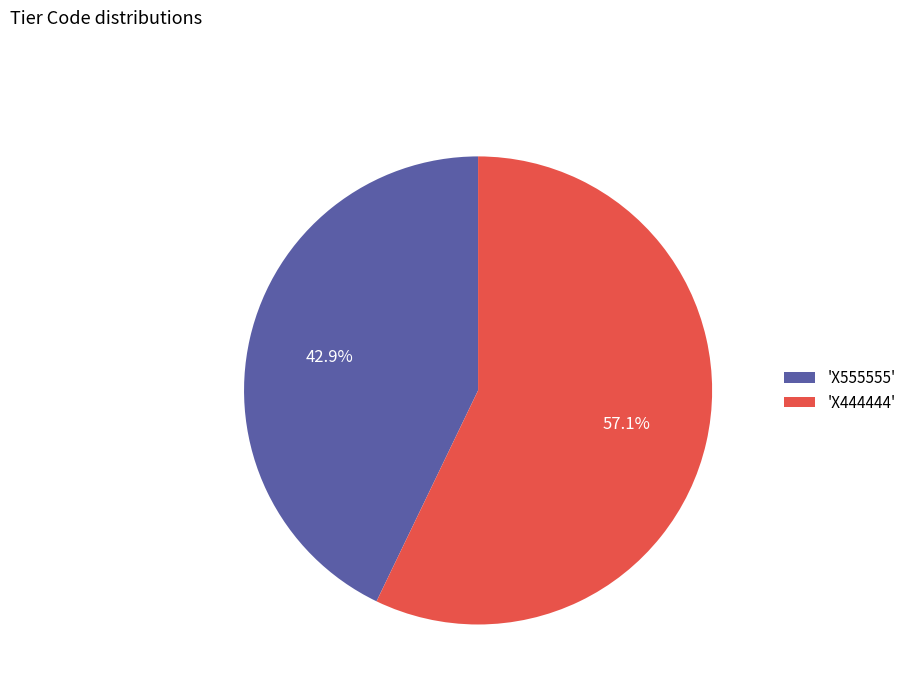

What is the ratio of the value at 'X444444' to the value at 'X555555'?

1.3